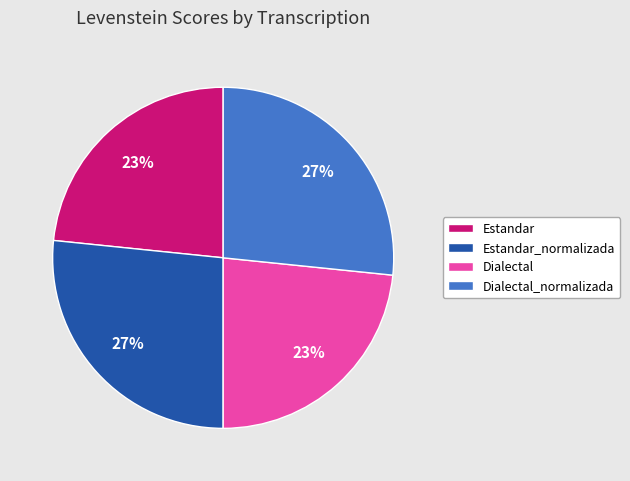

Is it true that Estandar_normalizada is 27% of the pie?

True